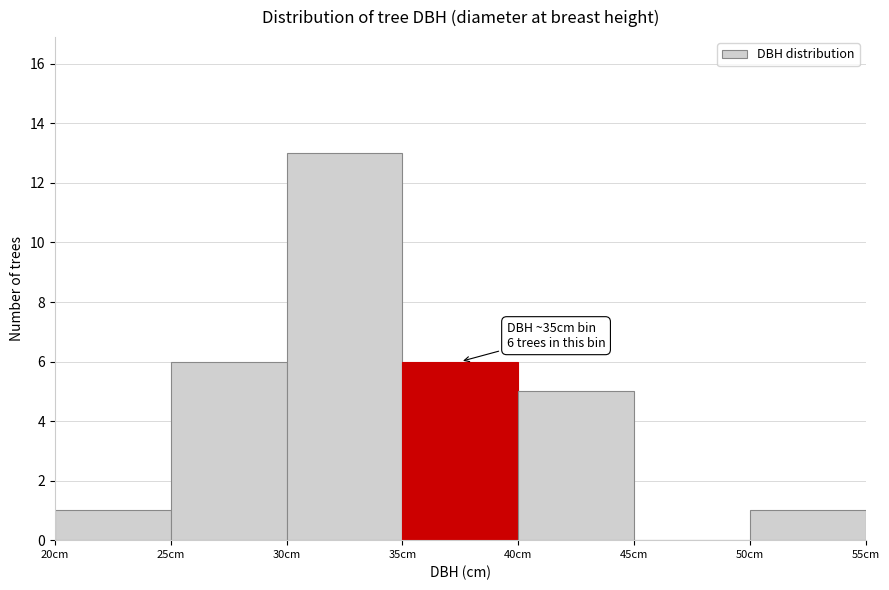

Over which range of the x-axis is the bar tallest?

30 to 35